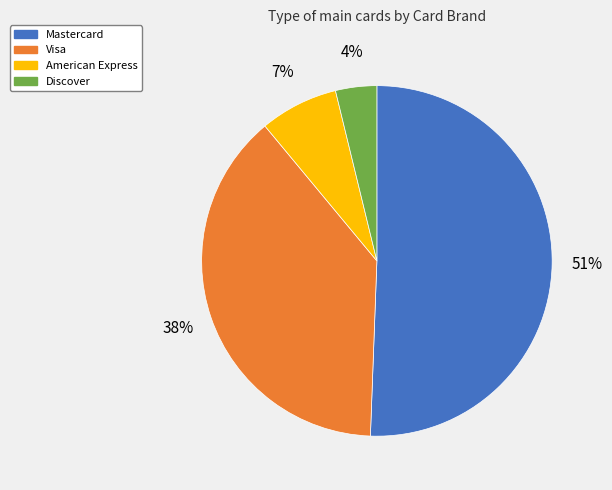

What is the smallest slice in the pie chart?

Discover